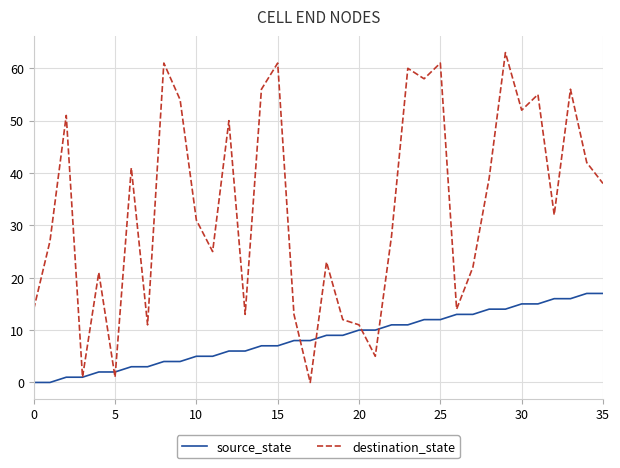

List the series in order of their overall mean, highest first.

destination_state, source_state